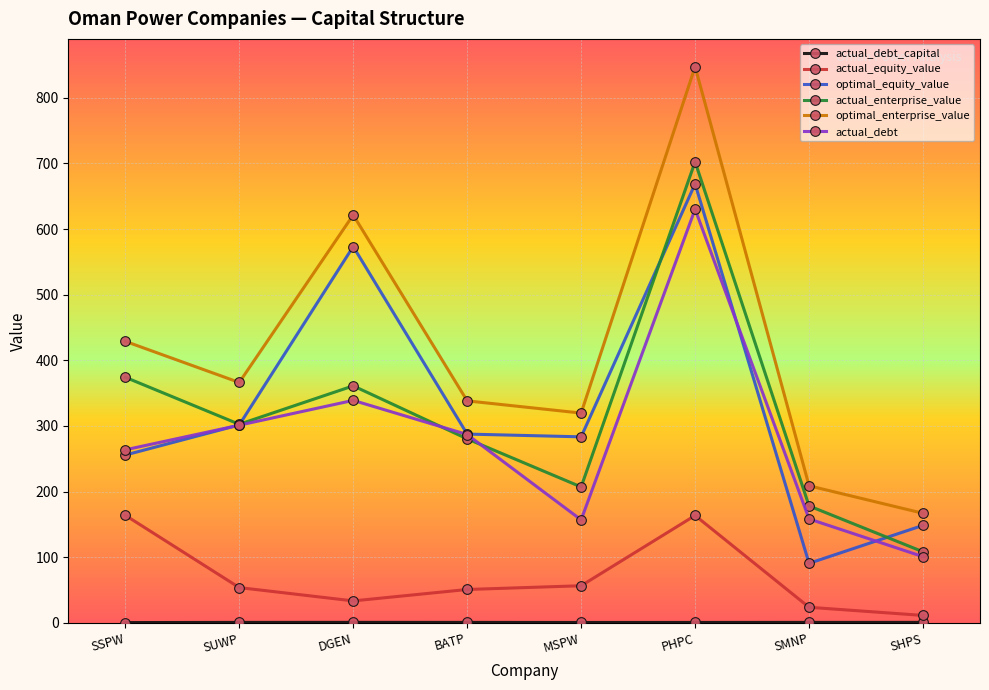

Which category has the lowest value in the actual_enterprise_value series?

SHPS